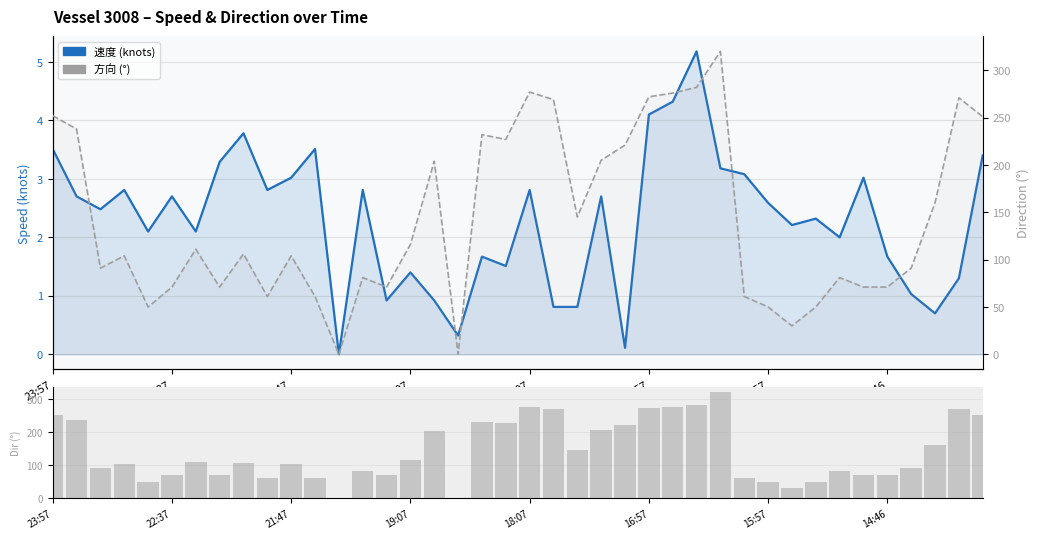

Between 22:37 and 9, which series saw the biggest shift?

方向 (°)